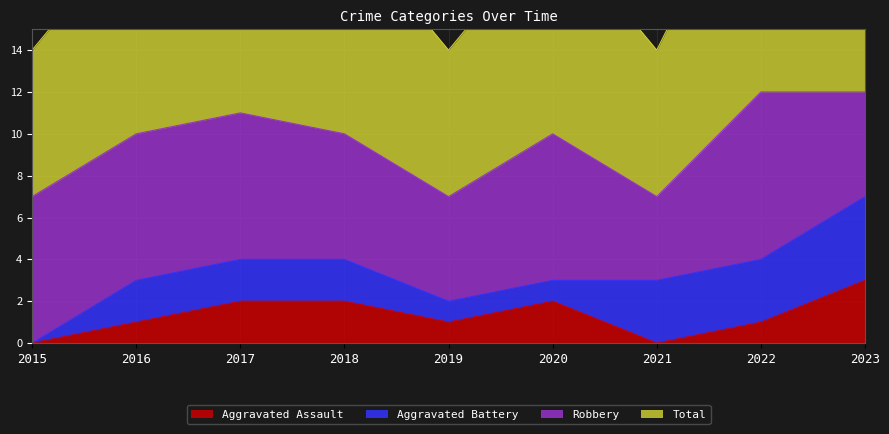

List the labels in order of Aggravated Assault value, largest first.

2023, 2017, 2018, 2020, 2016, 2019, 2022, 2015, 2021